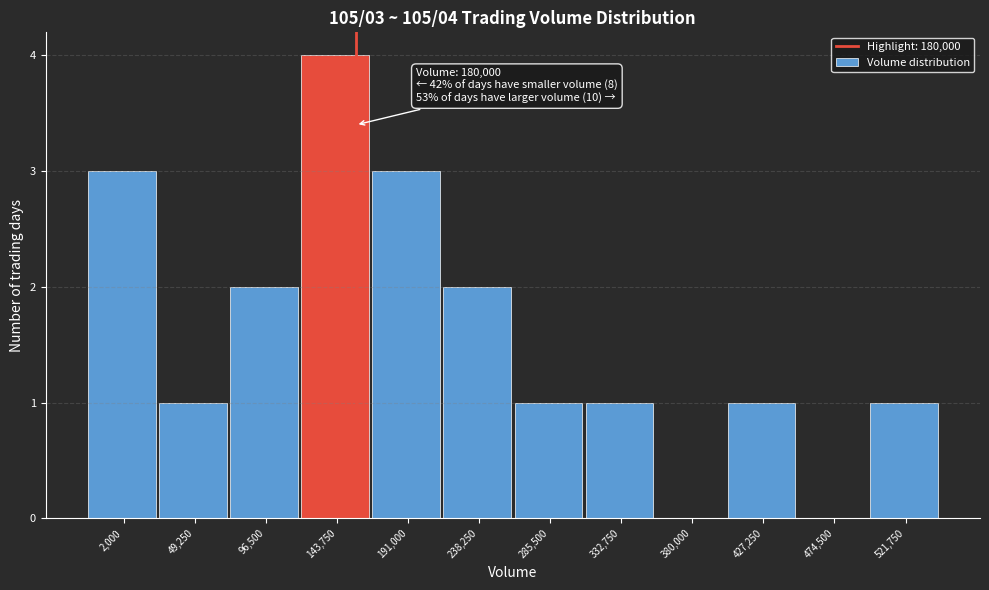

Reading left to right, extract all data points from this chart.

2,000=3	49,250=1	96,500=2	143,750=4	191,000=3	238,250=2	285,500=1	332,750=1	380,000=0	427,250=1	474,500=0	521,750=1